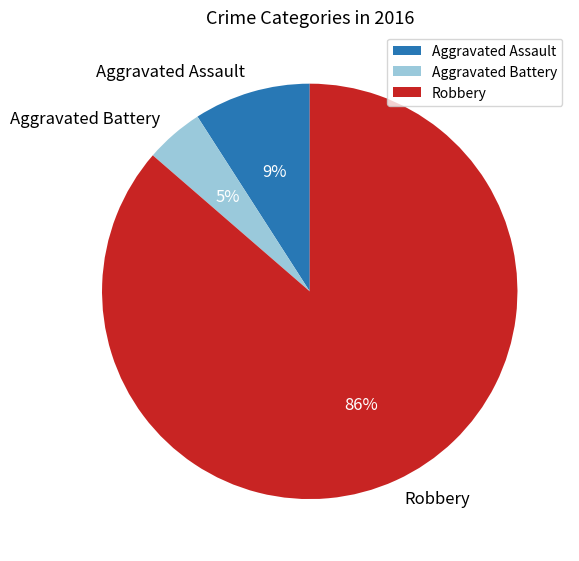

True or false: Aggravated Assault accounts for 18% of the total.

False